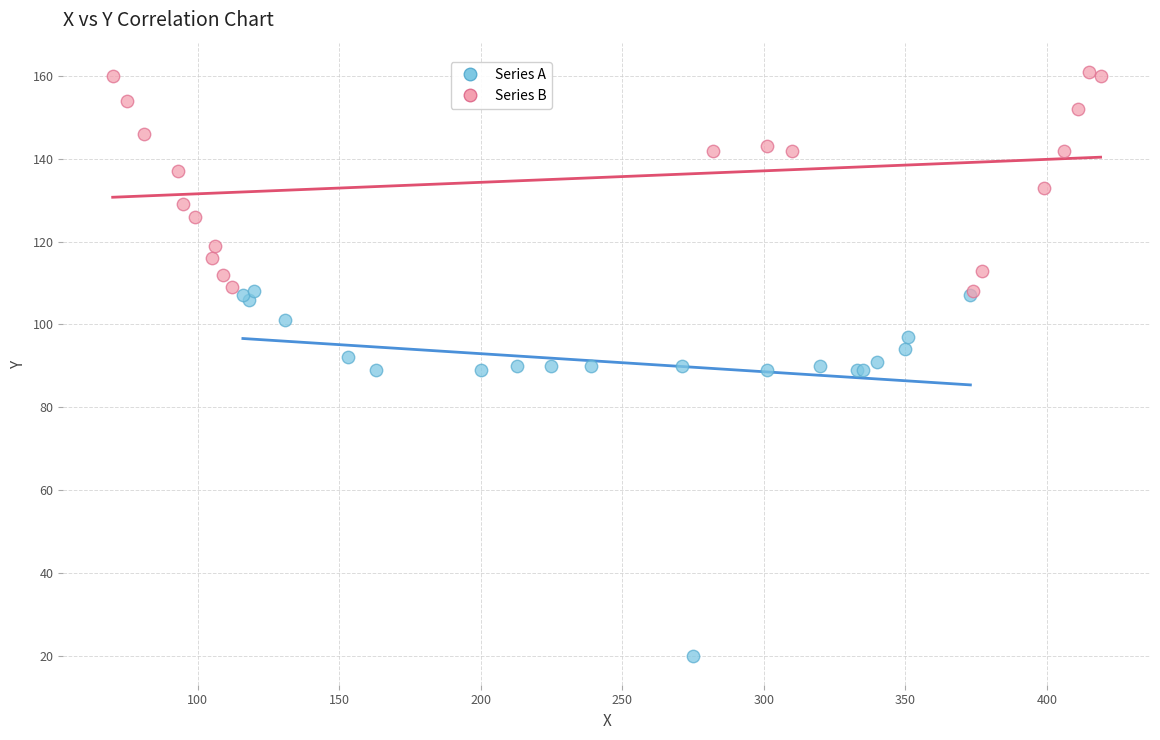

What are all the series names shown in the legend?

Series A, Series B